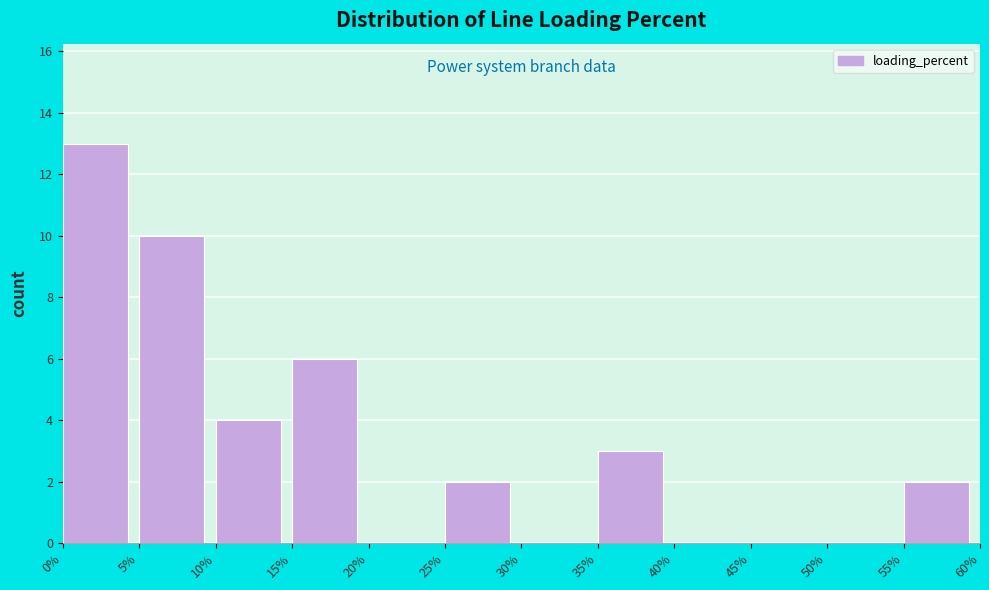

Reading left to right, transcribe this chart: for each bar, give the range it covers on the x-axis and its height. The values are not printed on the chart, so give them approximately, as read against the axis.

0% to 5%: 13
5% to 10%: 10
10% to 15%: 4
15% to 20%: 6
20% to 25%: 0
25% to 30%: 2
30% to 35%: 0
35% to 40%: 3
40% to 45%: 0
45% to 50%: 0
50% to 55%: 0
55% to 60%: 2